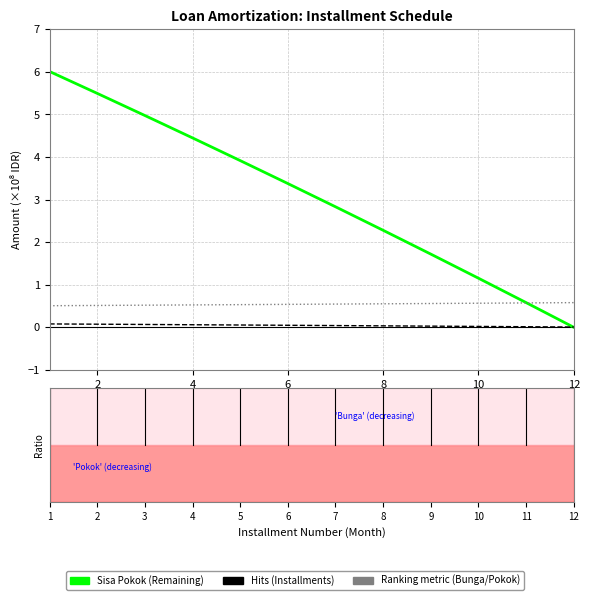

What is the greatest value displayed?

6.0